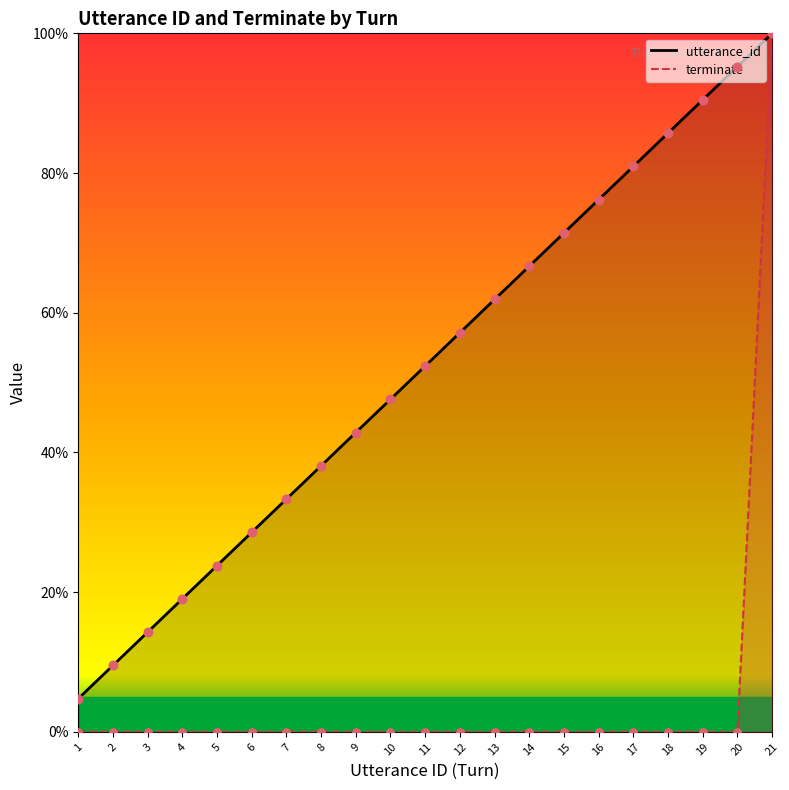

Is the value of utterance_id at 16 greater than the value of terminate at 19?

Yes